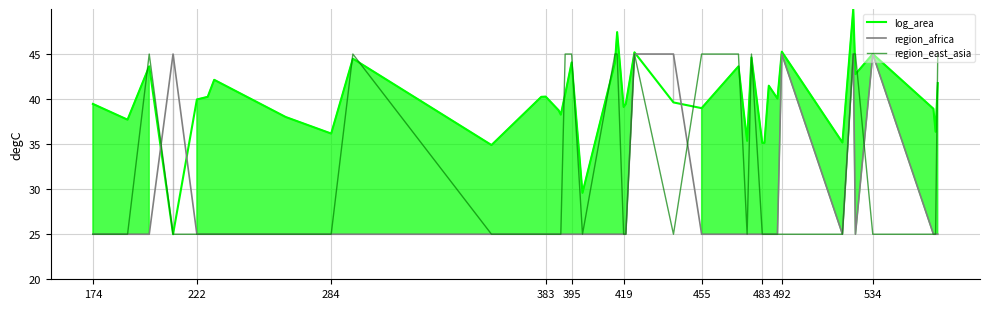

What value does the region_africa series have at 483?

25.0